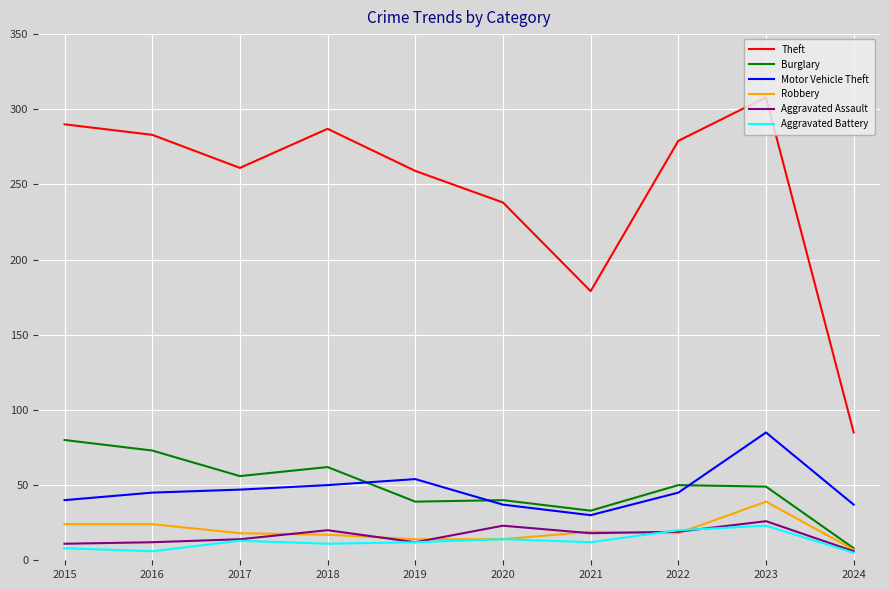

What is the approximate value of Aggravated Battery at 2016, to the nearest 5?

5